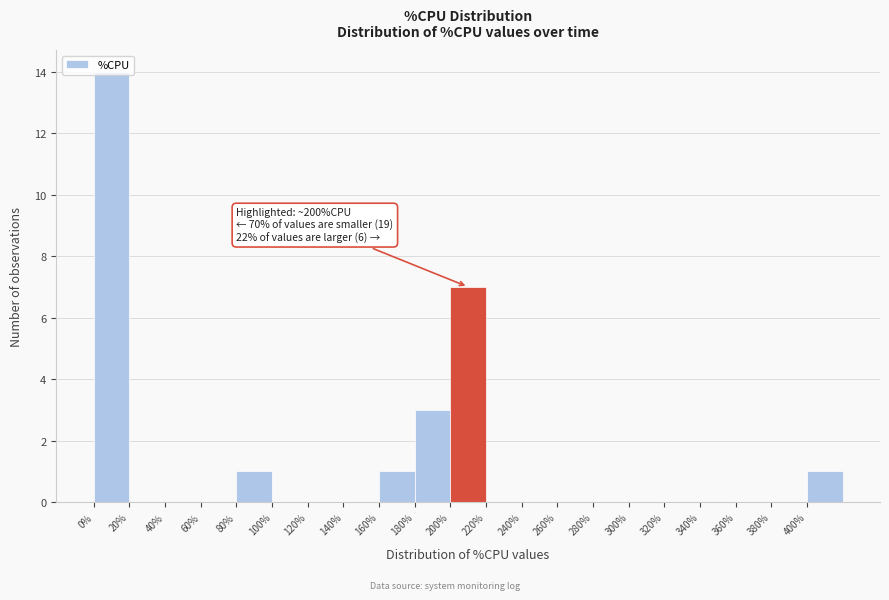

Which range on the x-axis has the tallest bar?

0 to 20